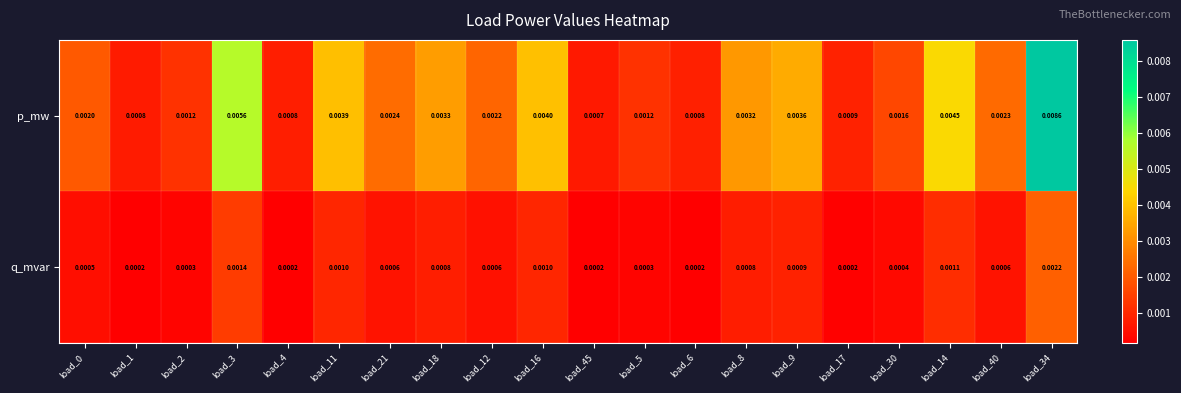

Rank the series by their average value, from lowest to highest.

q_mvar, p_mw